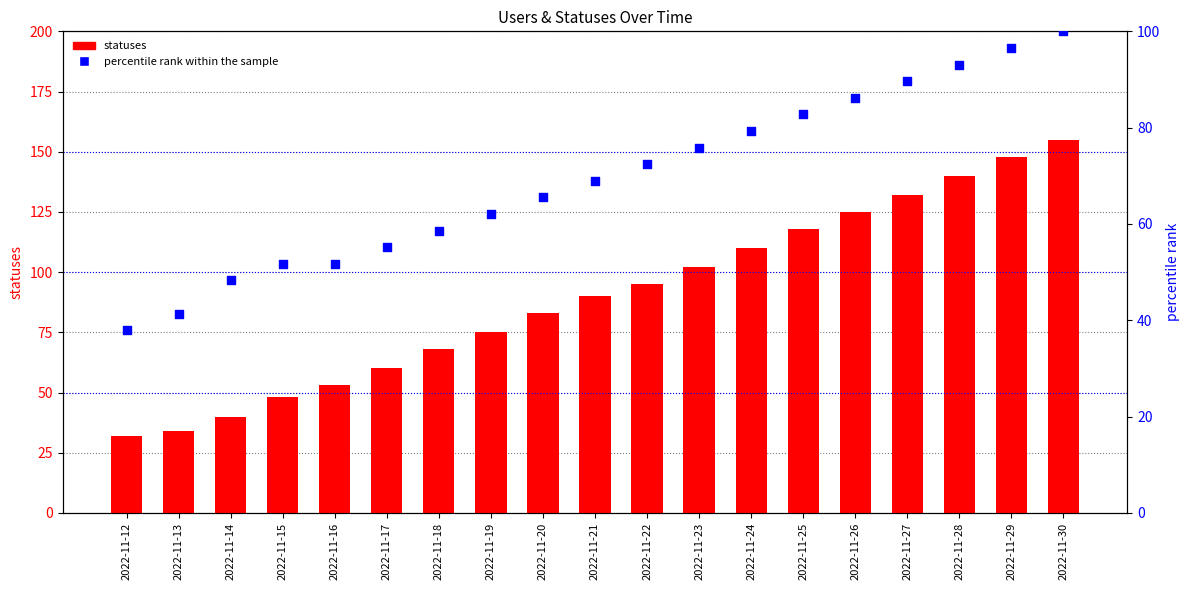

At which category is the sum across all series the highest?

2022-11-30